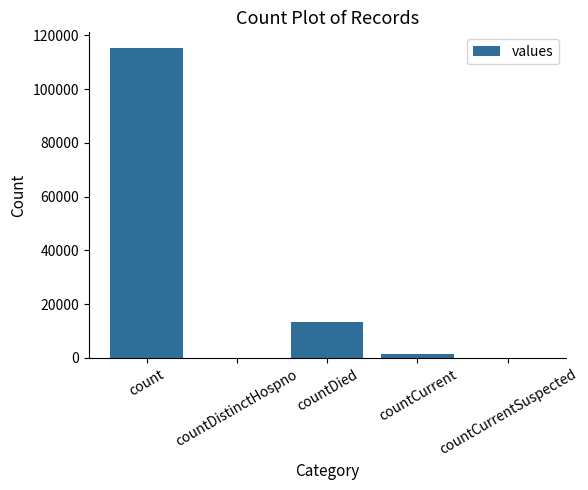

At which category does the chart reach its peak across all series?

count